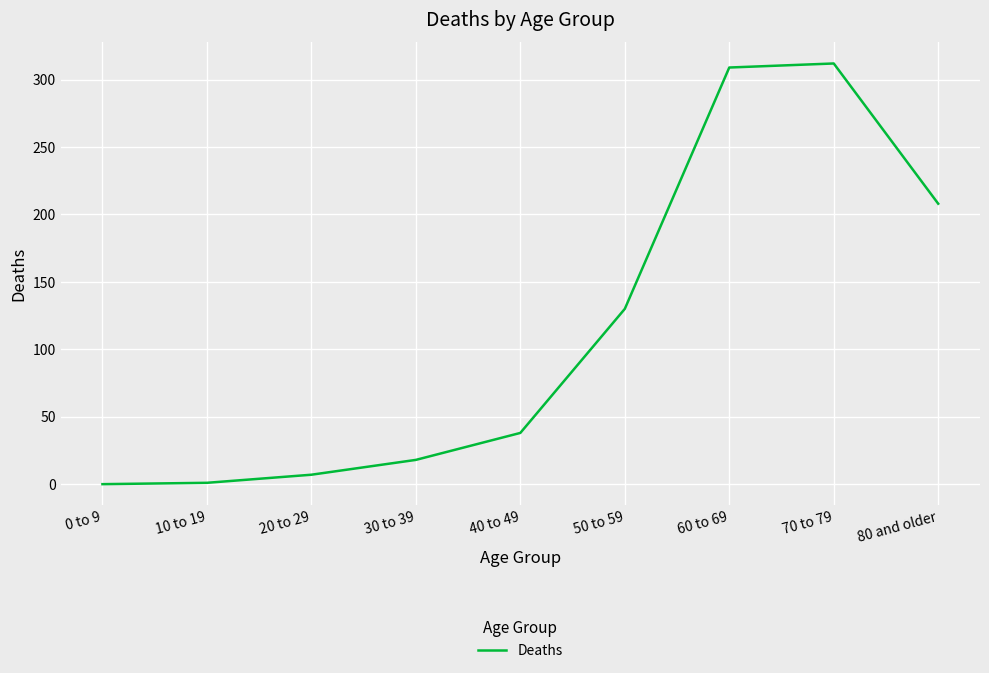

What is the sum of the values at 30 to 39 and 60 to 69?

327